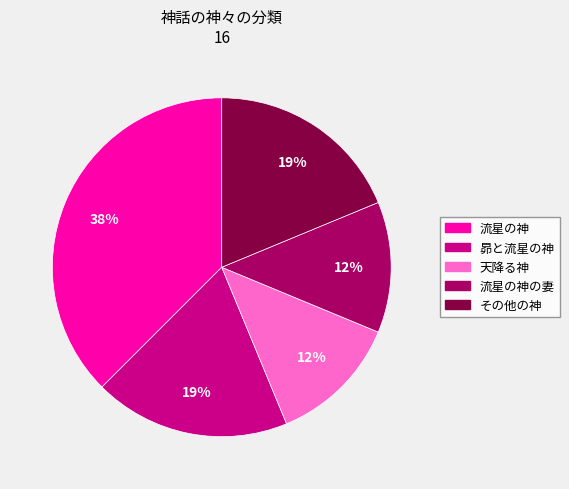

Is it true that 流星の神の妻 is 12% of the pie?

True